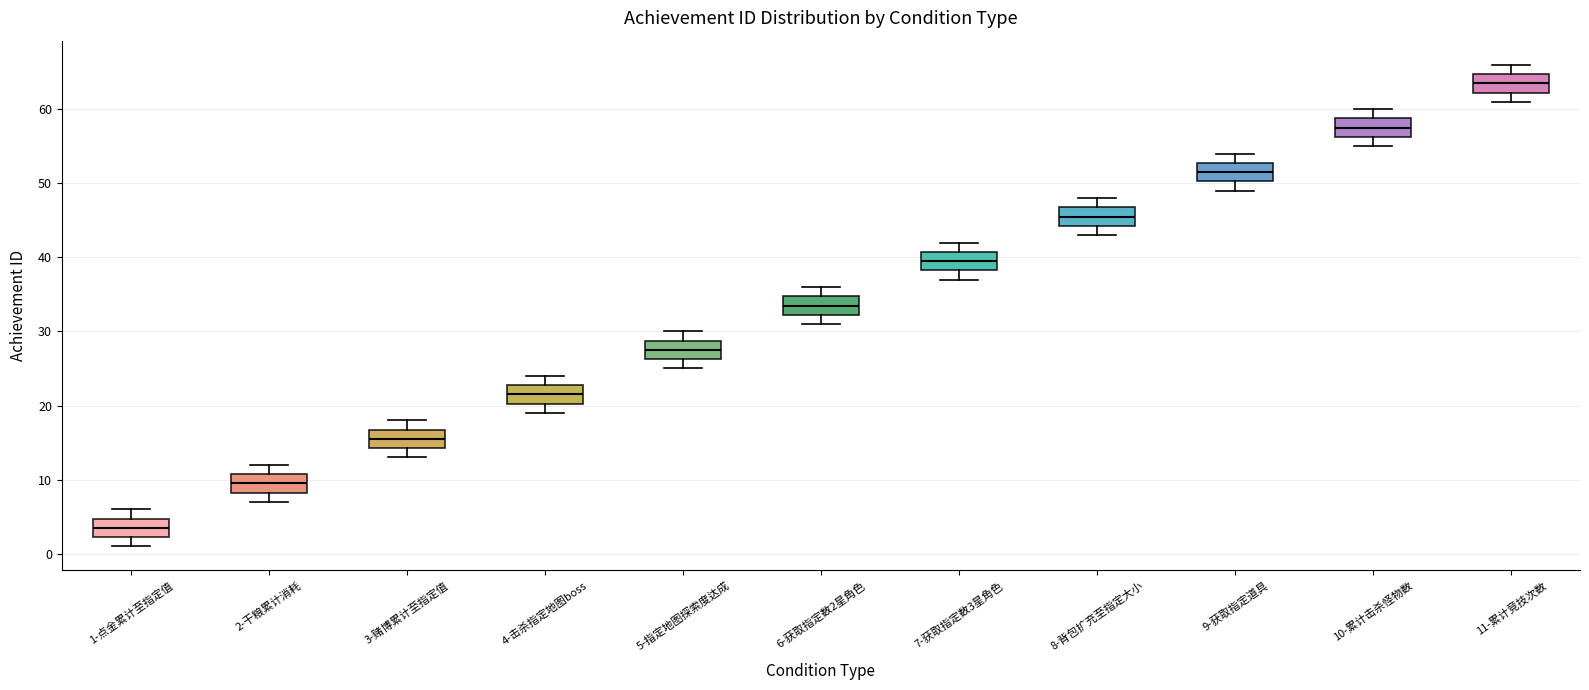

Where does the upper whisker of the box for 6-获取指定数2星角色 end on the y-axis? The values are not printed on the chart, so give them approximately, as read against the axis.

36